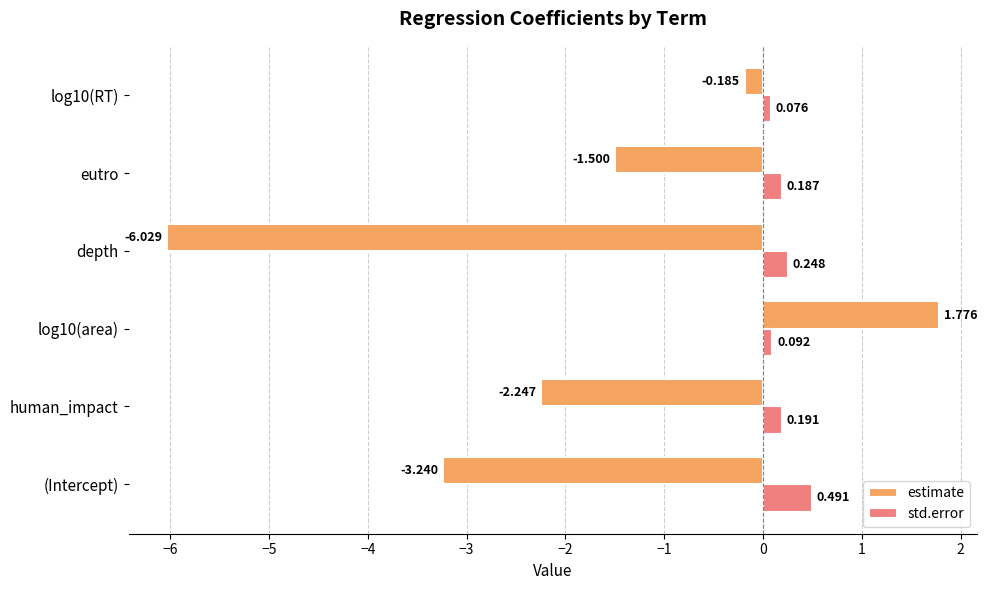

Which series has the largest total across all categories?

std.error